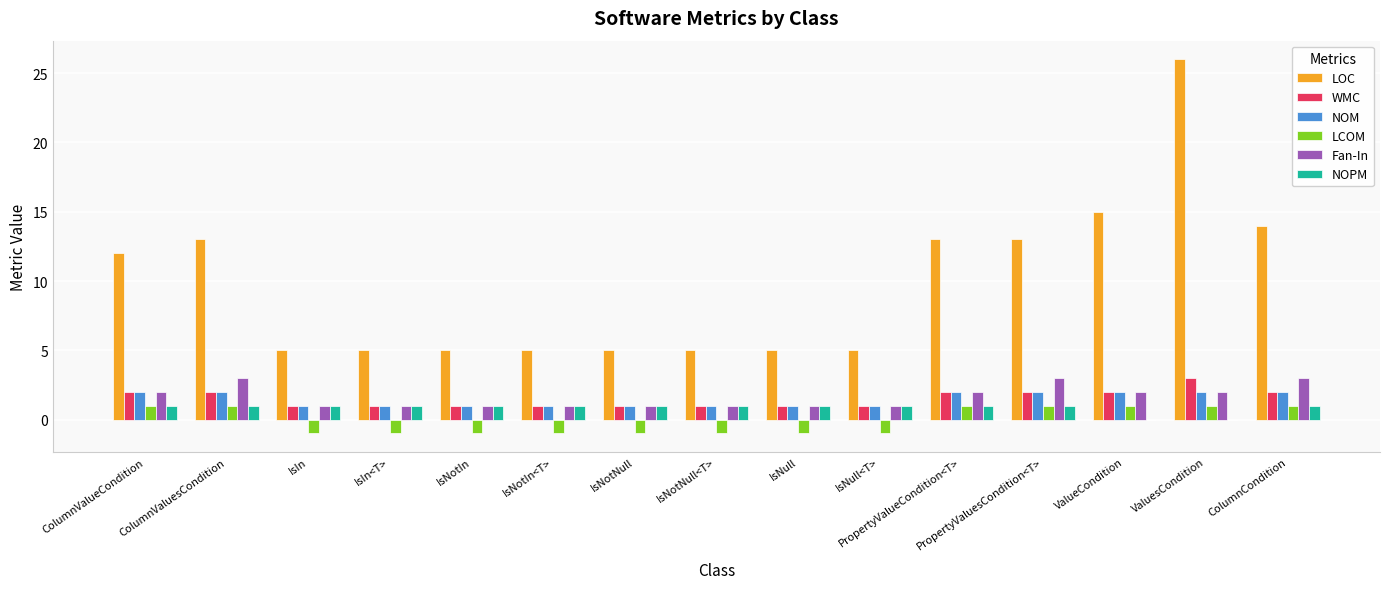

The value of NOM at ColumnCondition is 2. True or false?

True